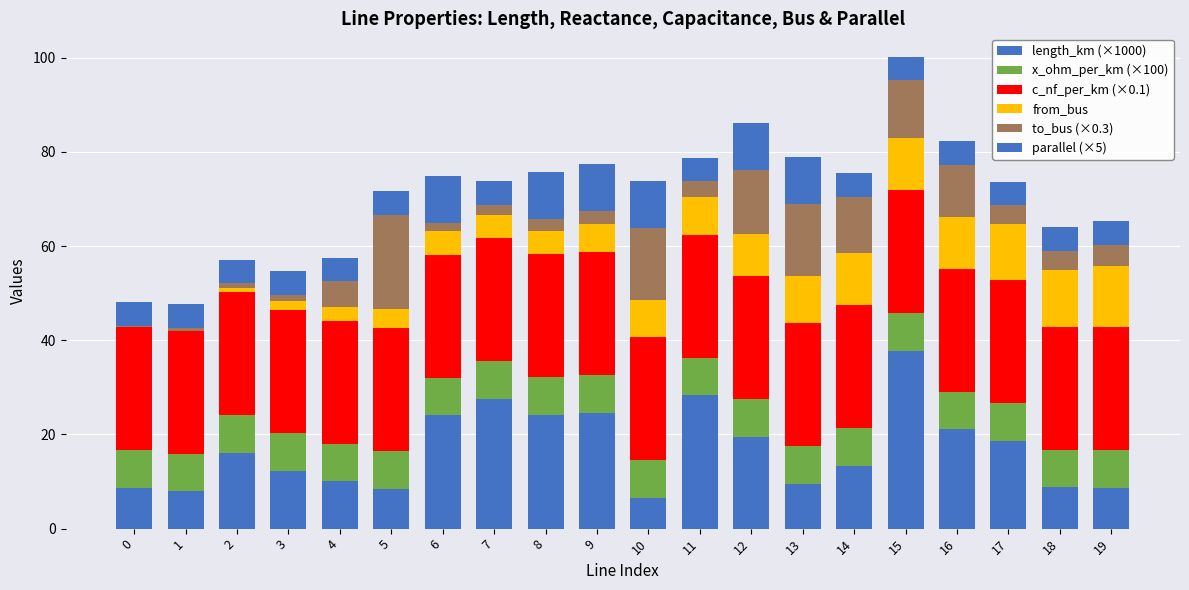

Count the number of categories in the chart.

20